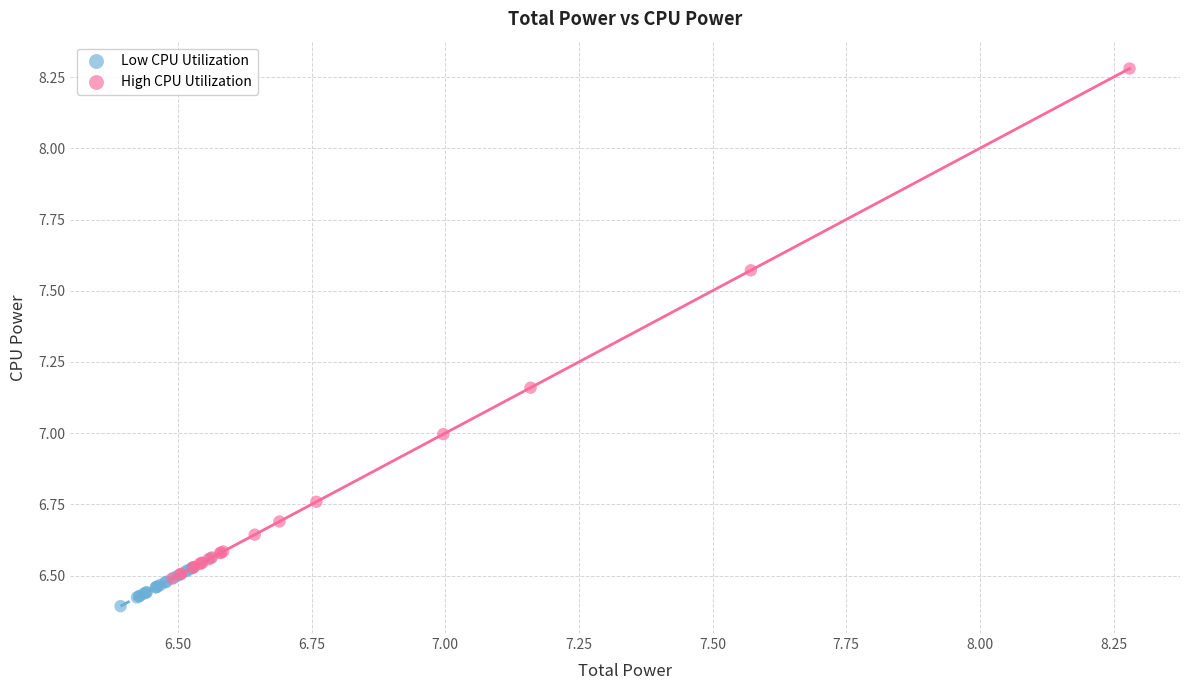

What are all the series names shown in the legend?

Low CPU Utilization, High CPU Utilization